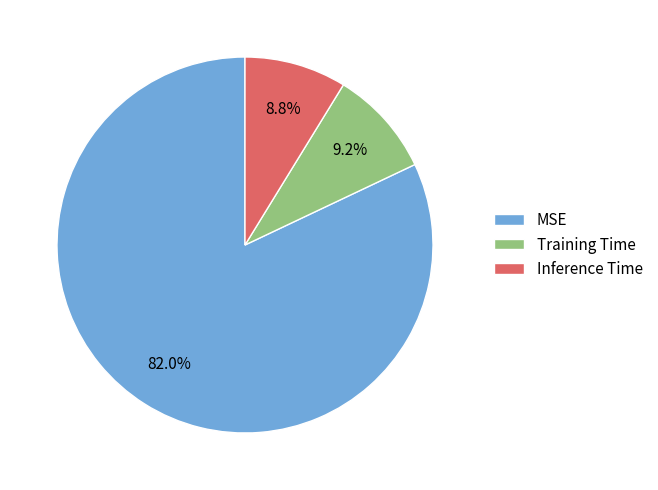

Is there any slice that represents more than half of the pie?

Yes